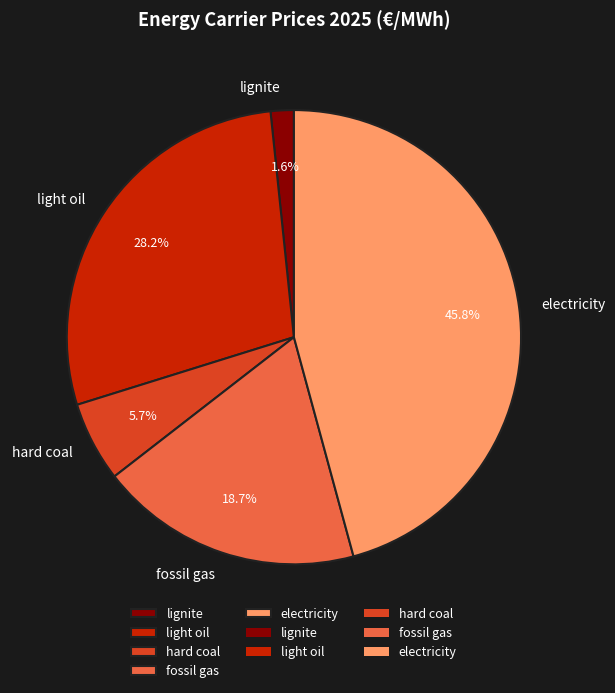

What portion of the pie excludes light oil?

71.8%